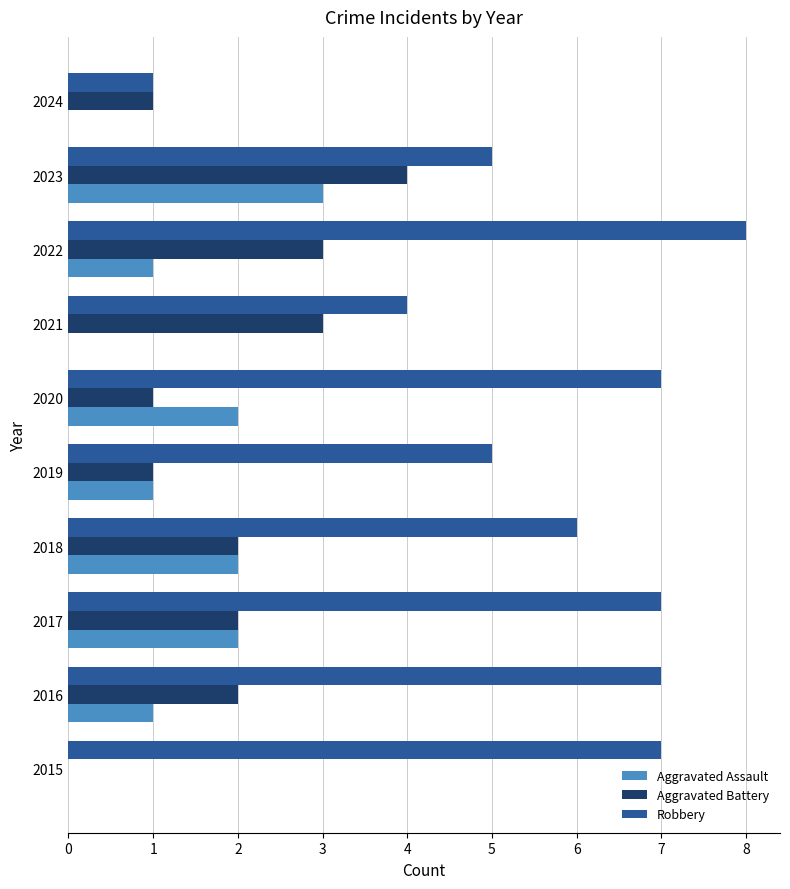

Between 2015 and 2019, which series saw the biggest shift?

Robbery